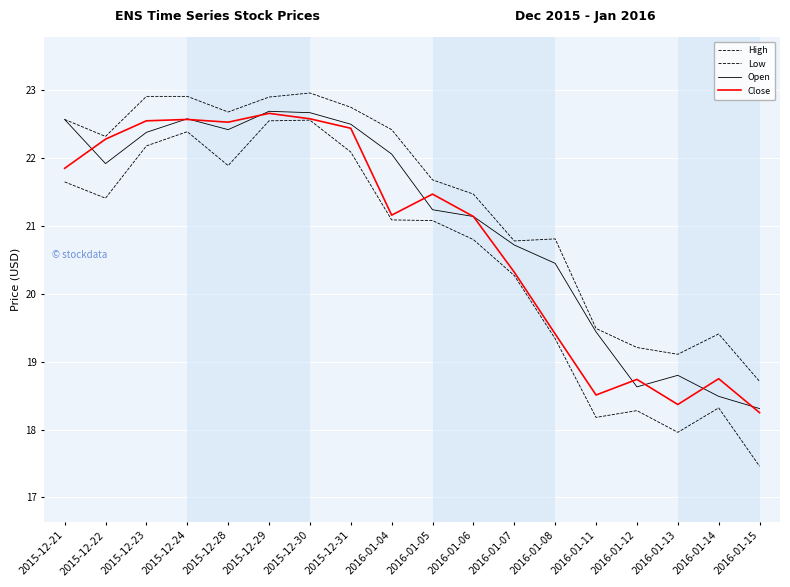

How many lines are shown in the chart?

4